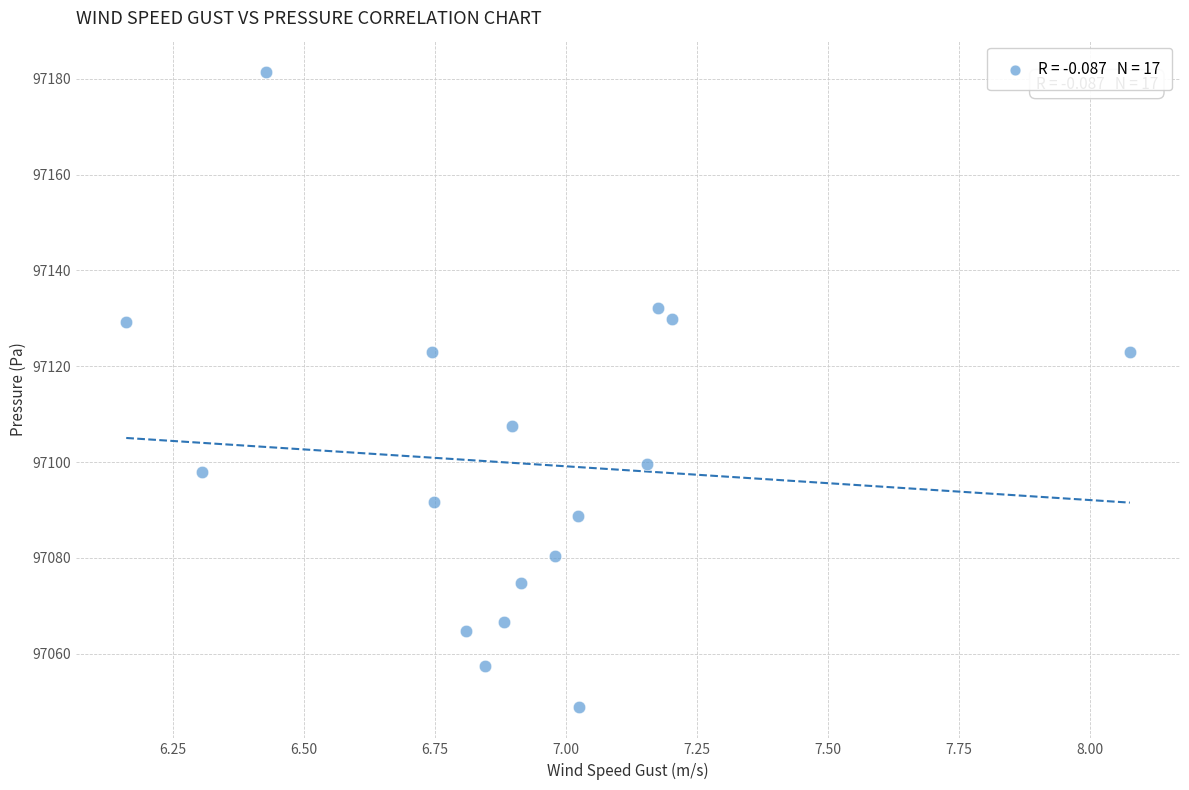

What is the range of X values (max minus min)?

1.9